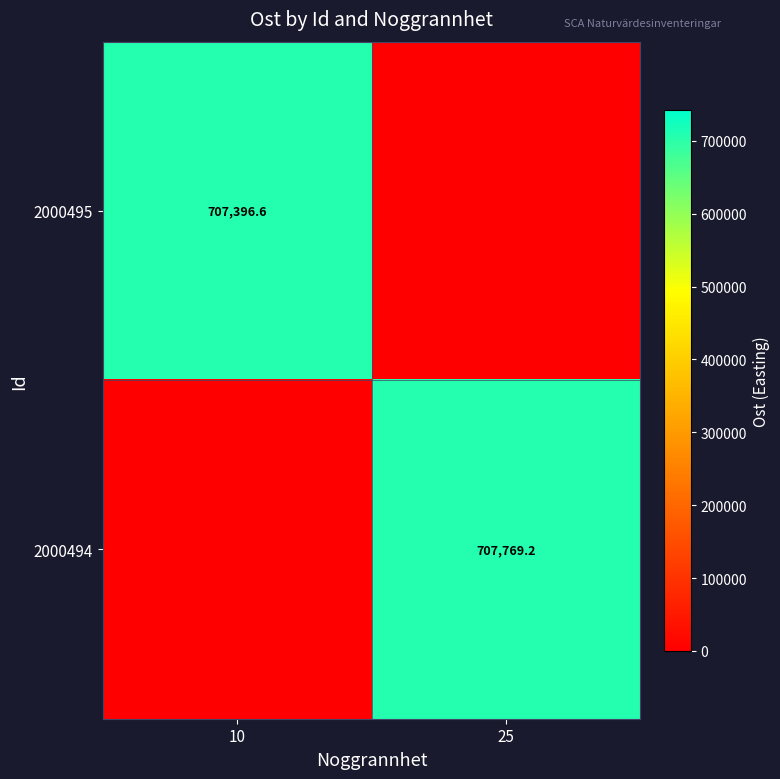

The 2000495 series shows 1130923.9 at 10. True or false?

False